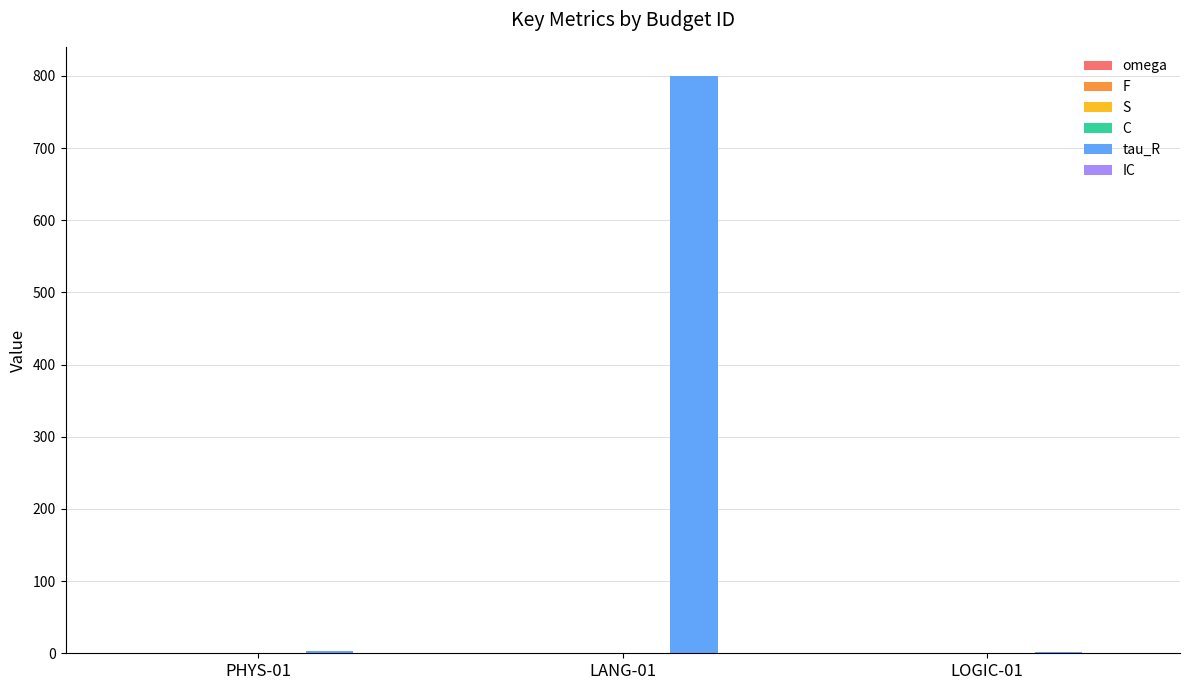

At which category is the sum across all series the highest?

LANG-01